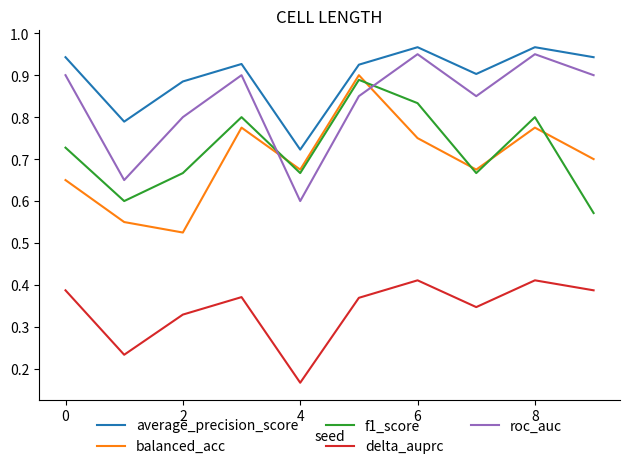

True or false: balanced_acc and delta_auprc intersect in this chart.

False